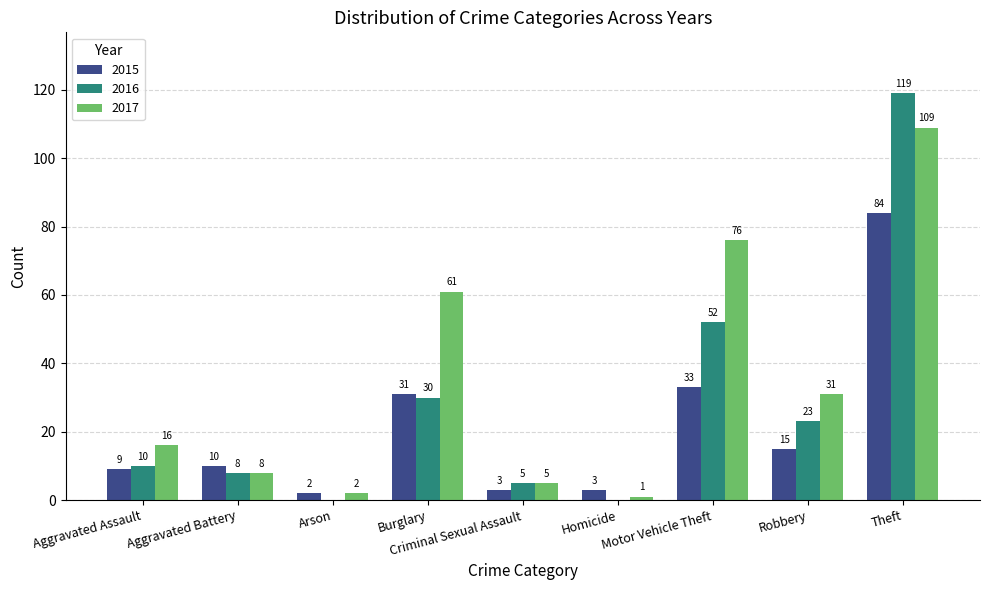

Count the number of data series in this chart.

3